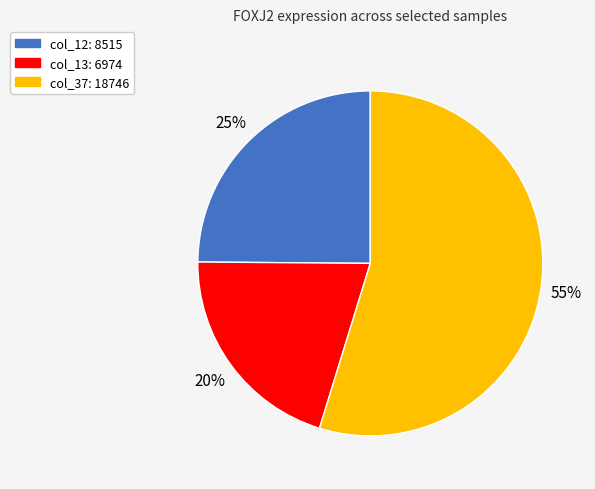

To the nearest percent, what is the average slice percentage?

33%